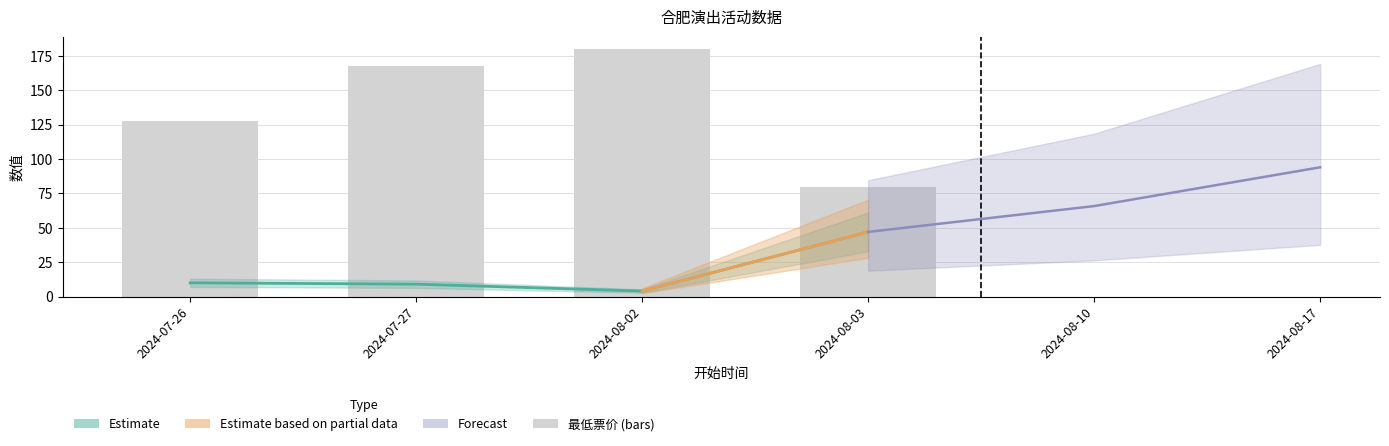

What is the difference between the values at 2024-08-03 and 2024-07-26?

48